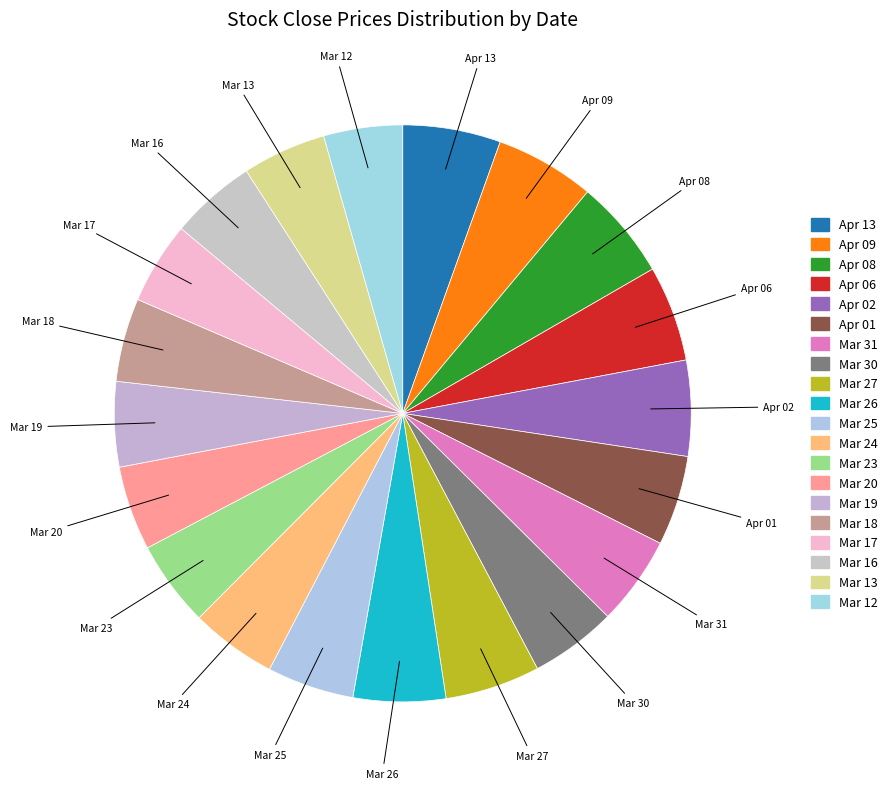

Does Mar 12 account for over 50% of the chart?

No